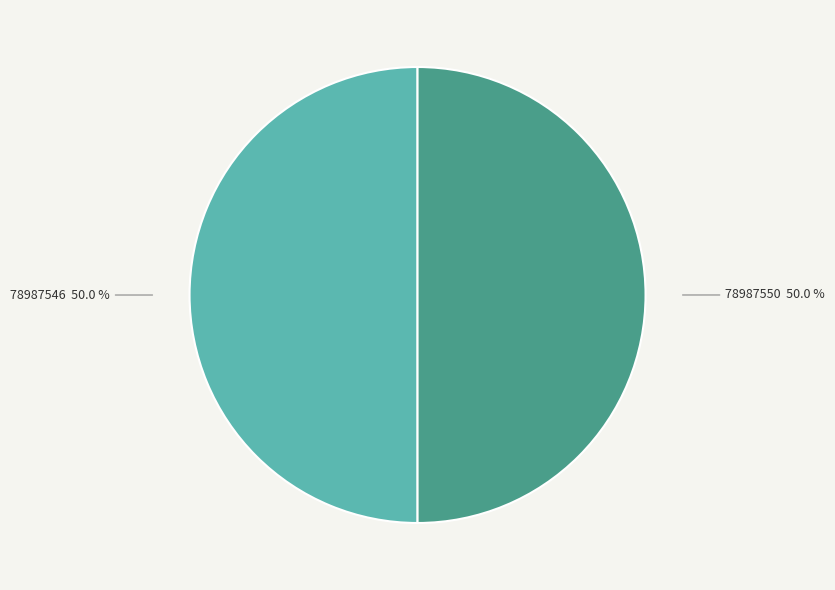

What is the ratio of the value at 78987546 to the value at 78987550?

1.0